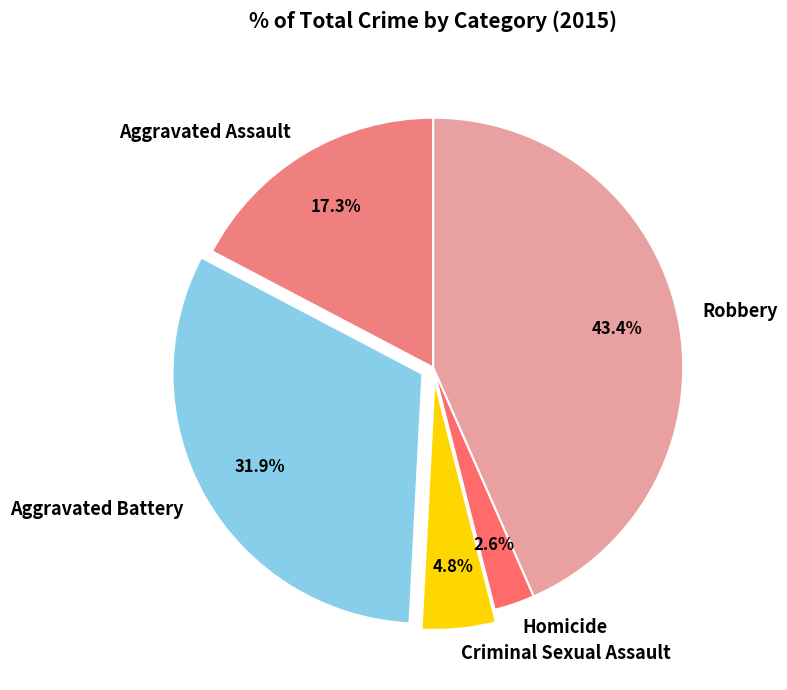

Does any single category account for the majority?

No